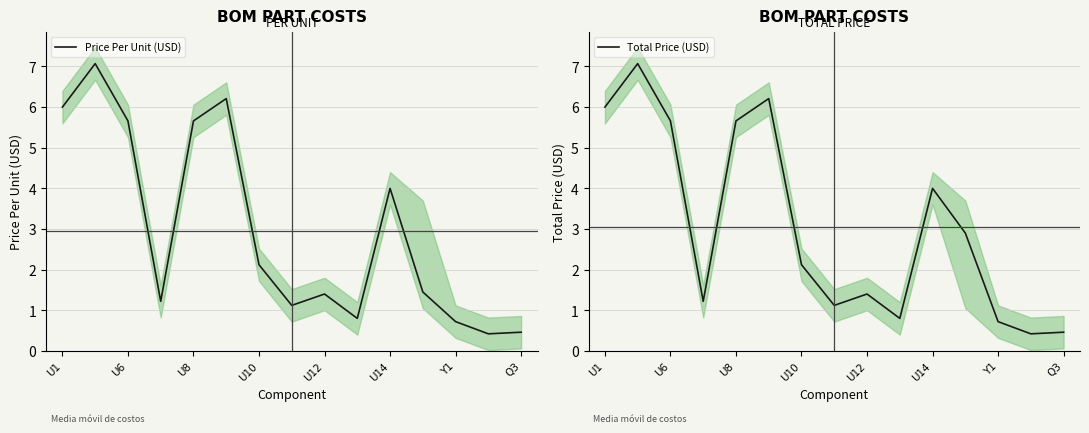

What is the maximum value for Total Price (USD)?

7.1